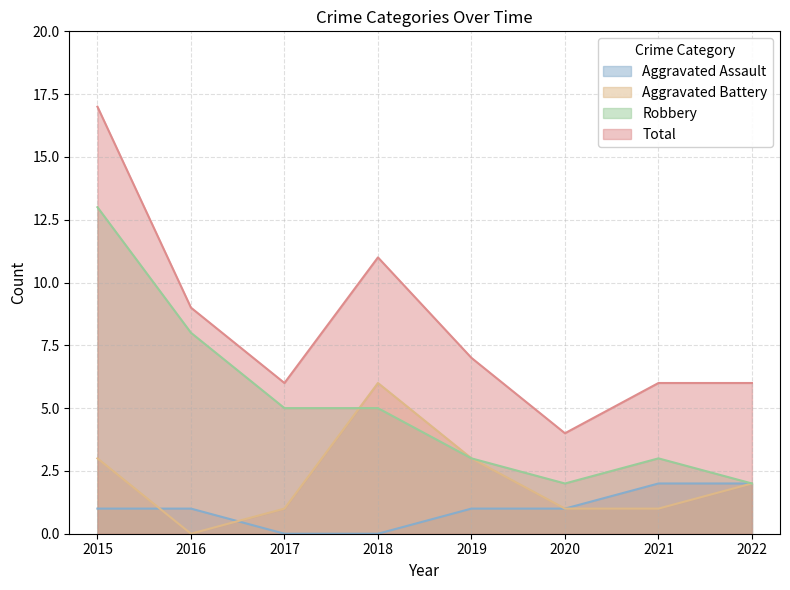

How many data points does each series have?

8